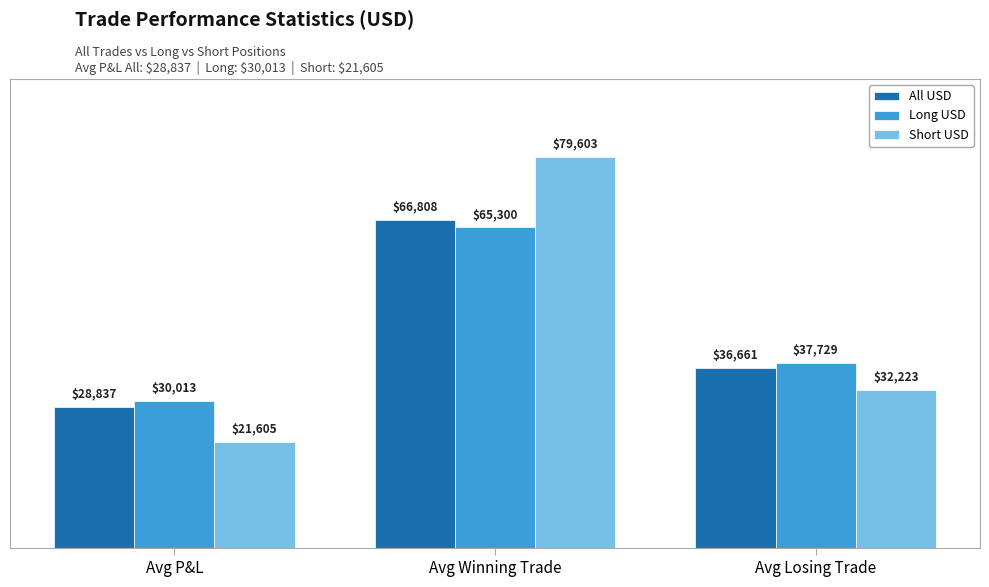

Rank the series at Avg Winning Trade from lowest to highest value.

Long USD, All USD, Short USD